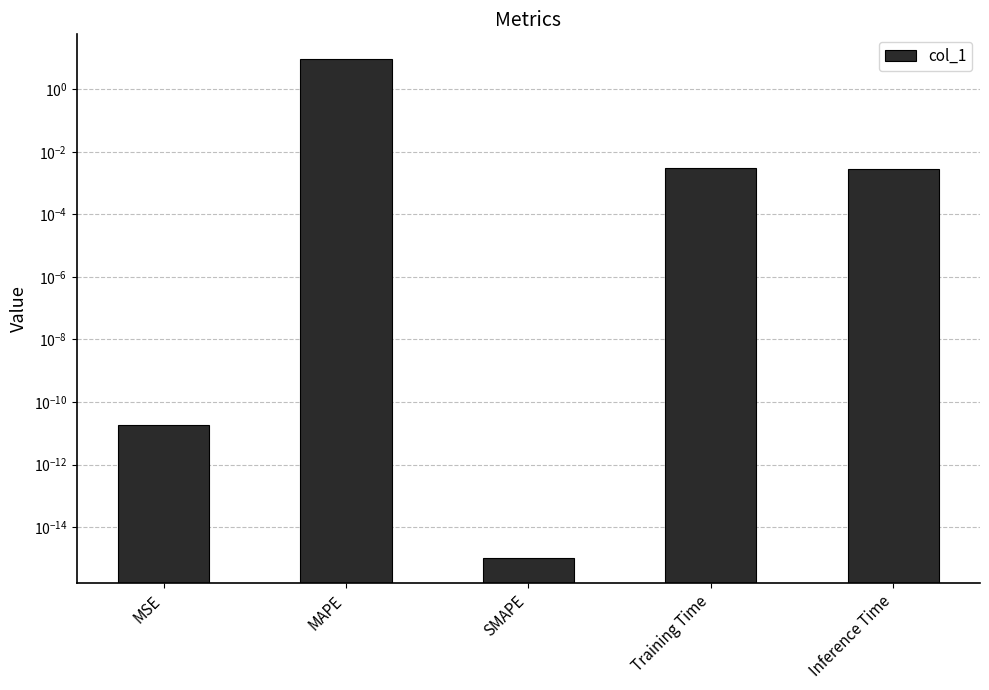

Count the number of data series in this chart.

1